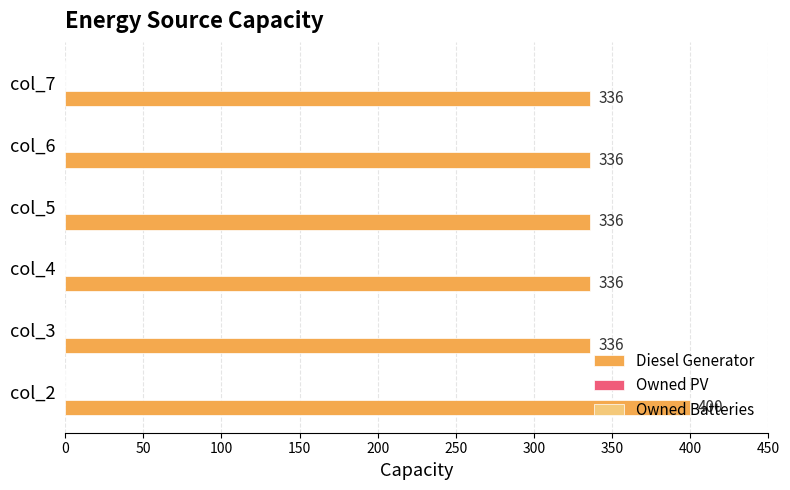

True or false: the data shows 89 at col_2.

False